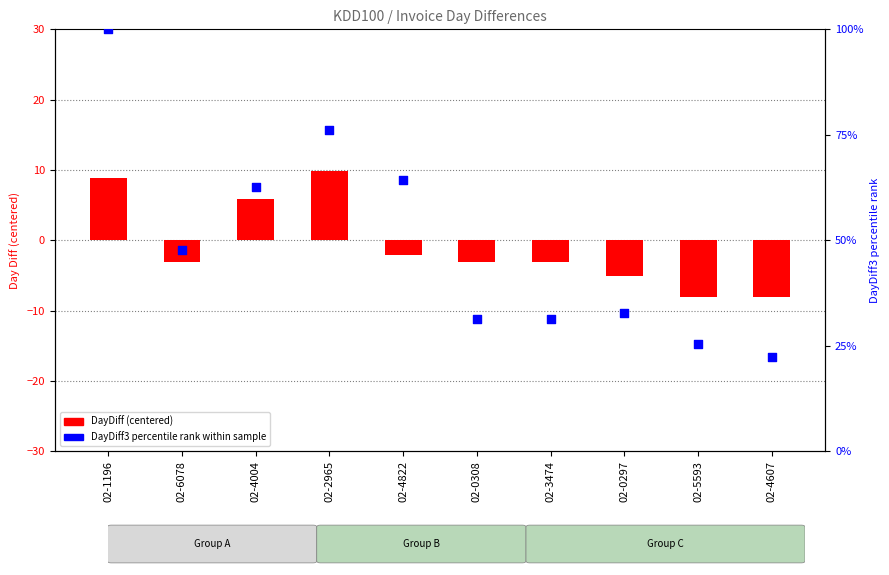

Which has a higher value, 02-0308 or 02-4607?

02-0308